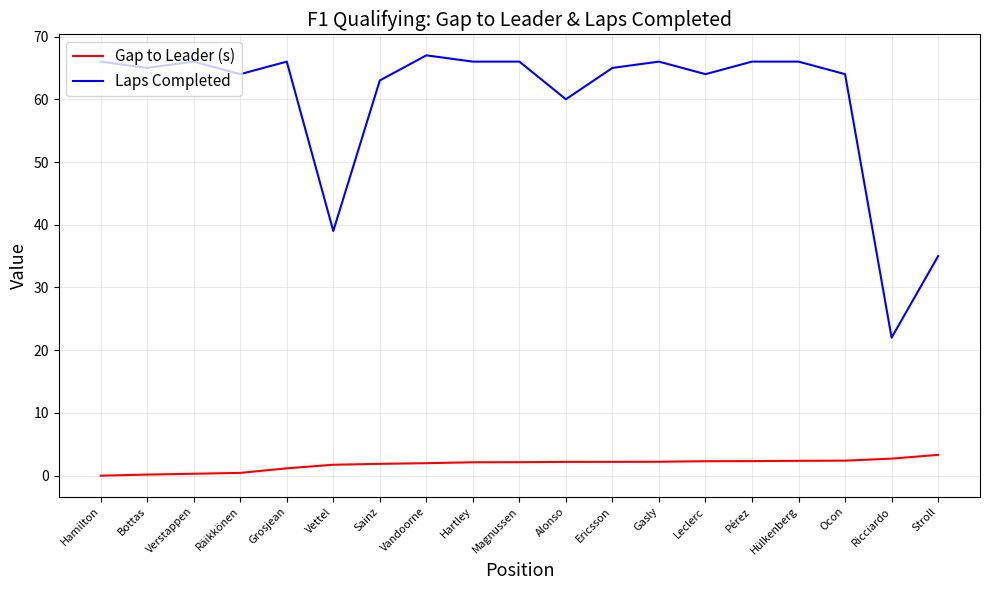

What is the maximum value shown in the chart?

67.0